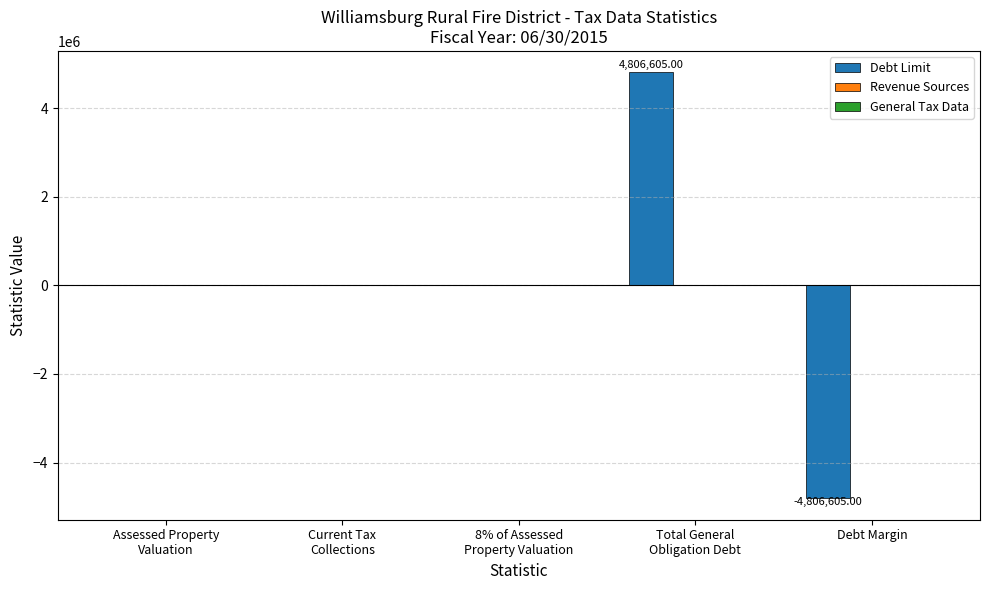

Which label corresponds to the largest value in the chart?

Total General
Obligation Debt